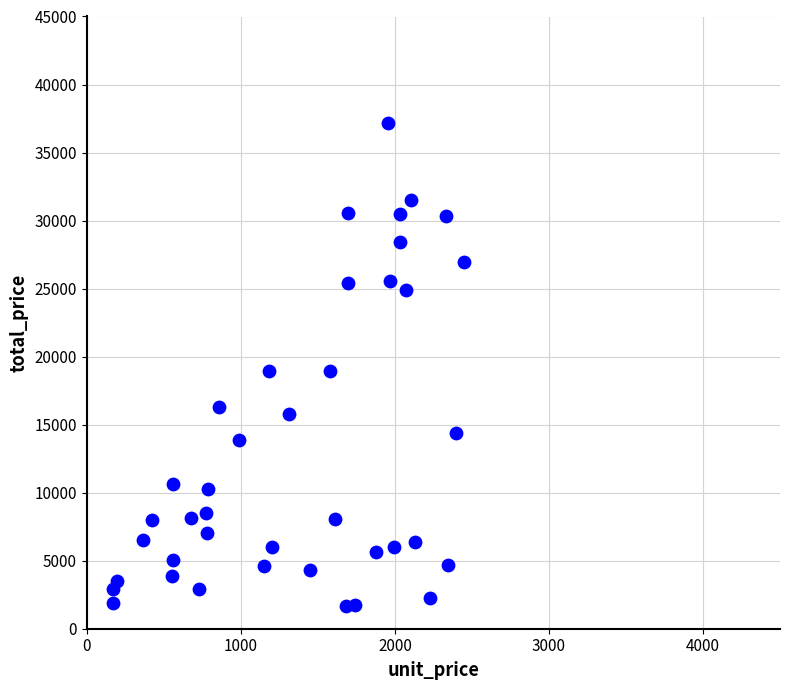

What is the range of X values (max minus min)?

2281.3